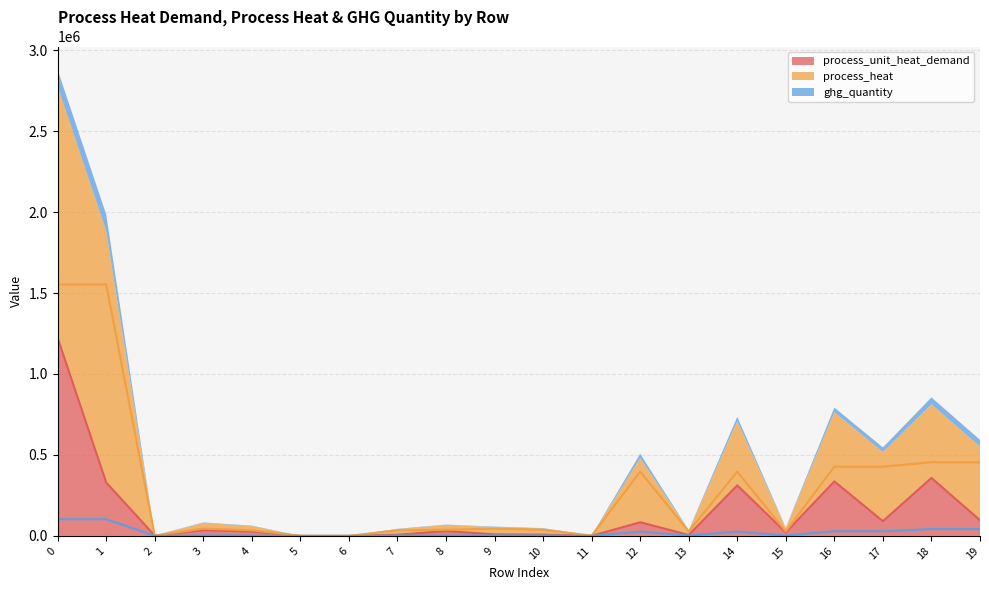

True or false: ghg_quantity and process_heat cross at least once.

False